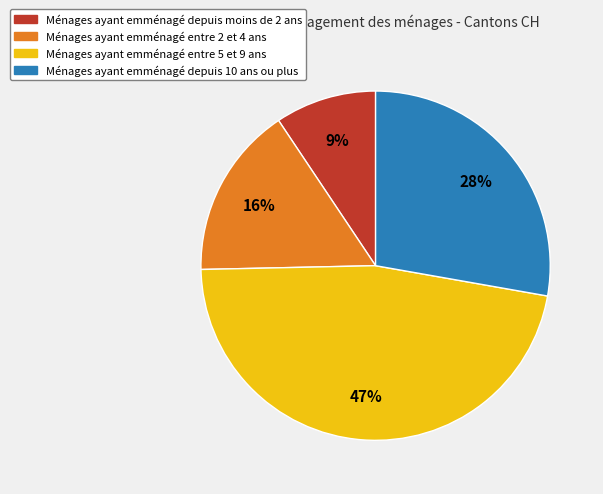

Is there any slice that represents more than half of the pie?

No